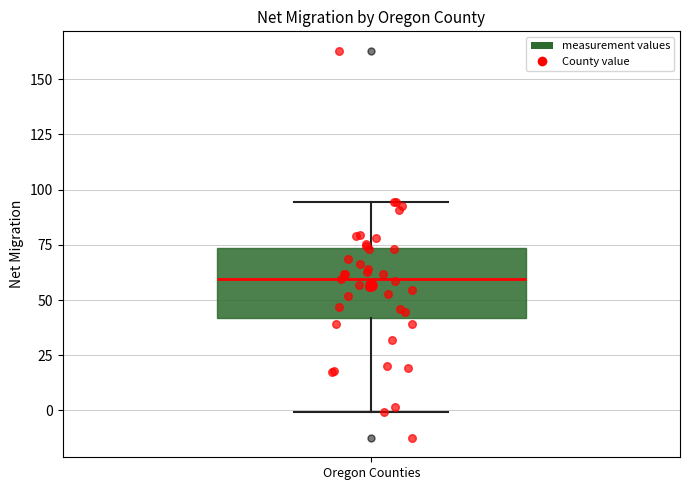

Where is the upper edge of the box for Oregon Counties on the y-axis? The values are not printed on the chart, so give them approximately, as read against the axis.

75